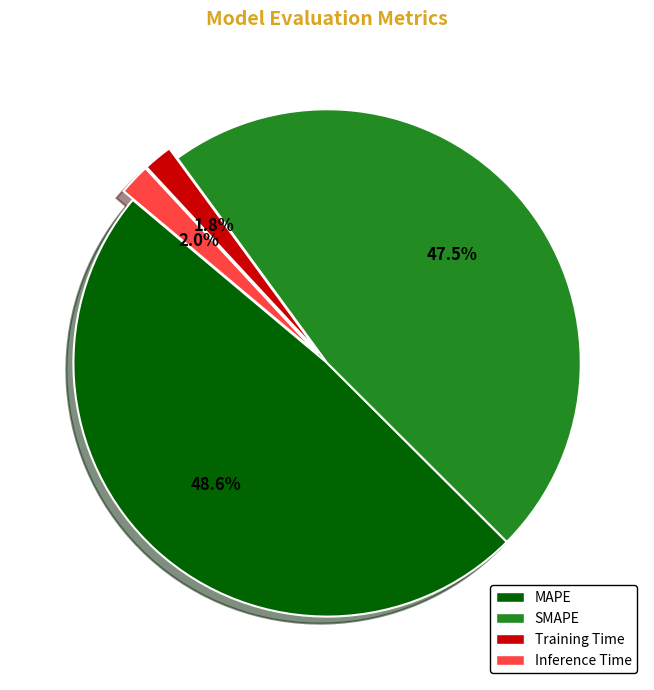

What is the largest slice in the pie chart?

MAPE